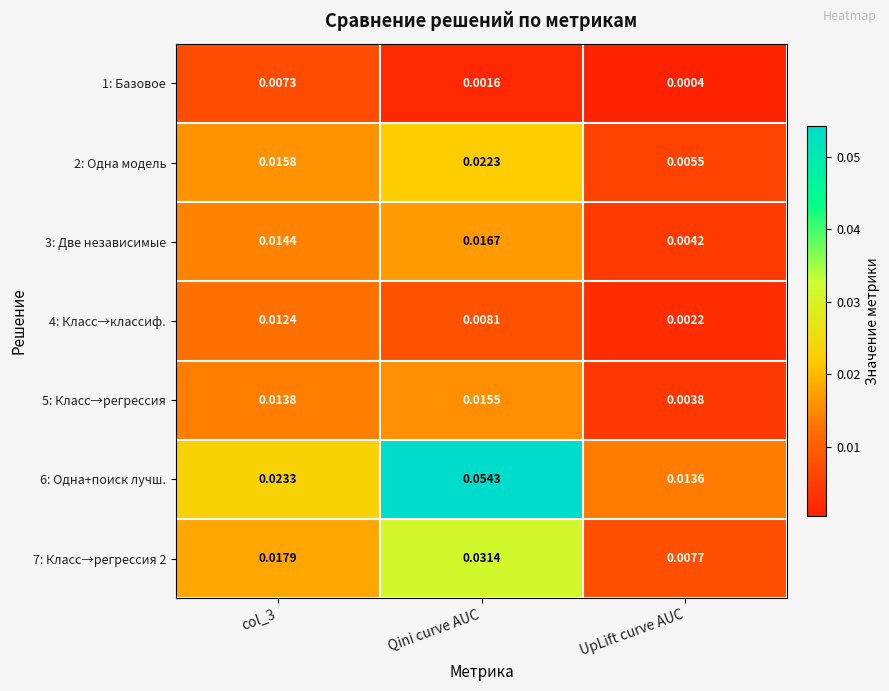

At which category does the chart reach its peak across all series?

Qini curve AUC